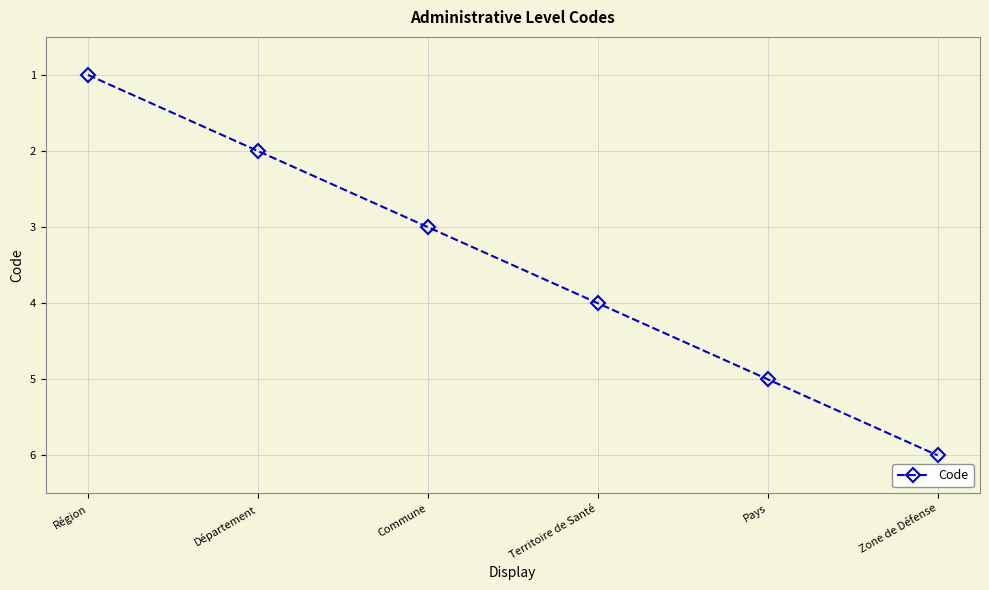

What is the minimum value shown in the chart?

1